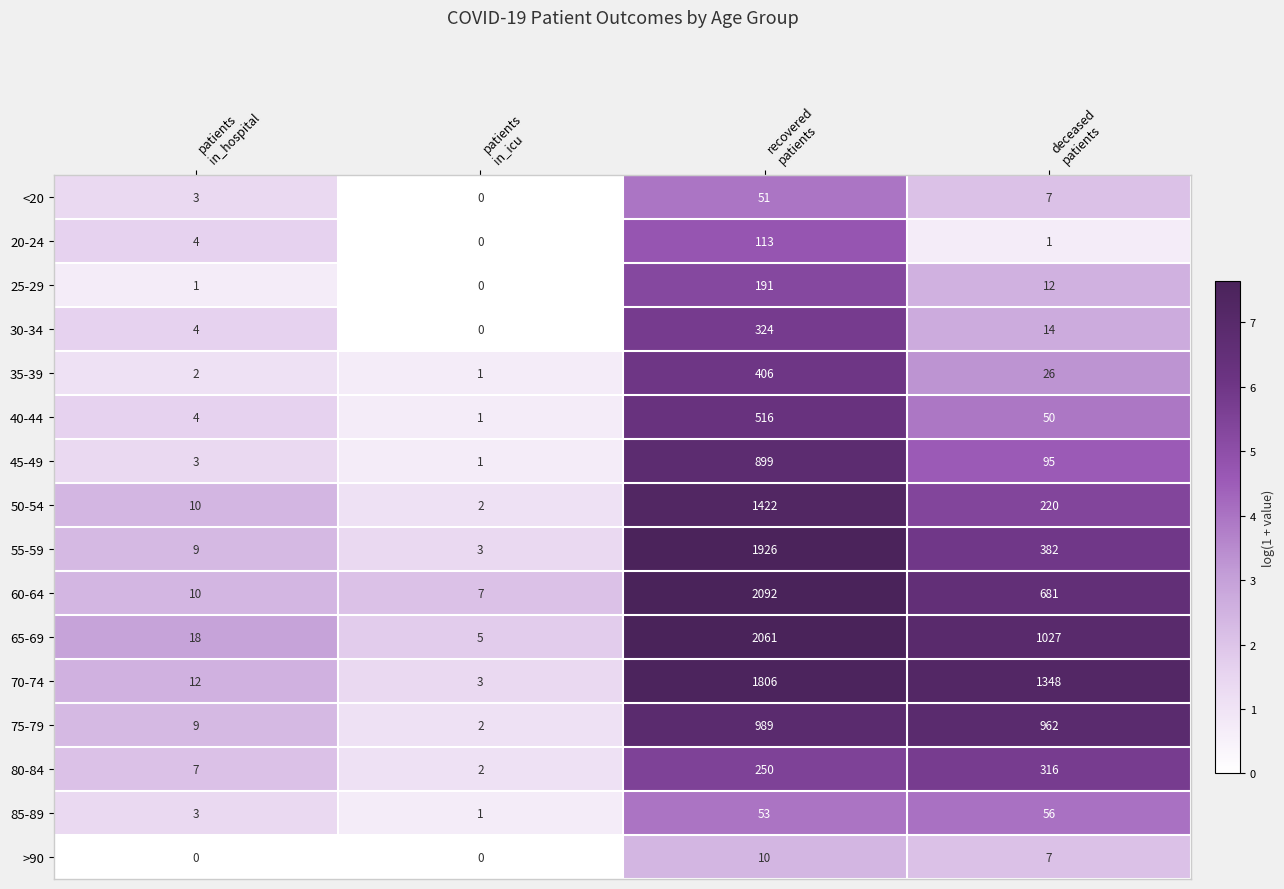

How many values in 20-24 are above zero?

3